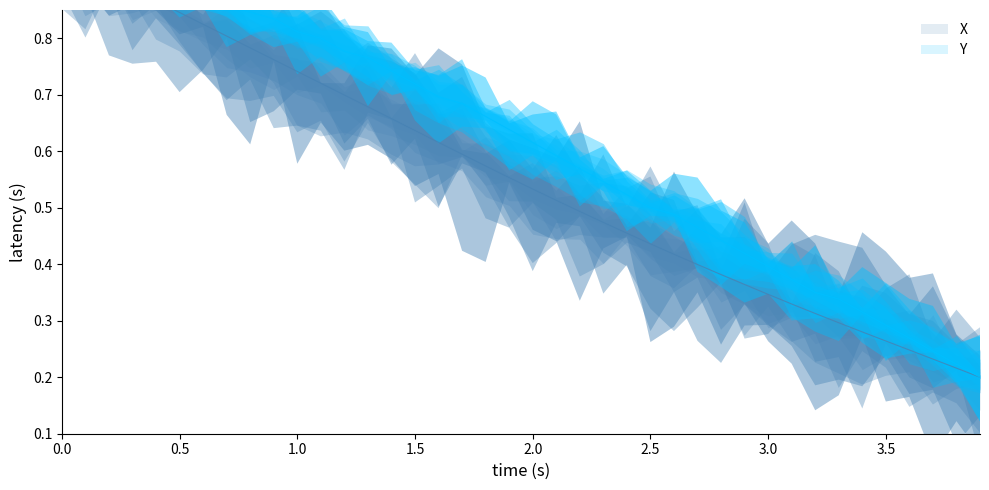

What are all the series names shown in the legend?

X, Y